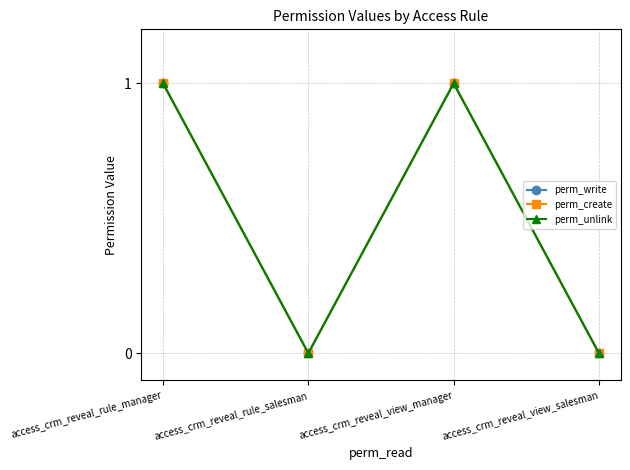

Is it true that perm_write equals 0 at access_crm_reveal_view_manager?

False